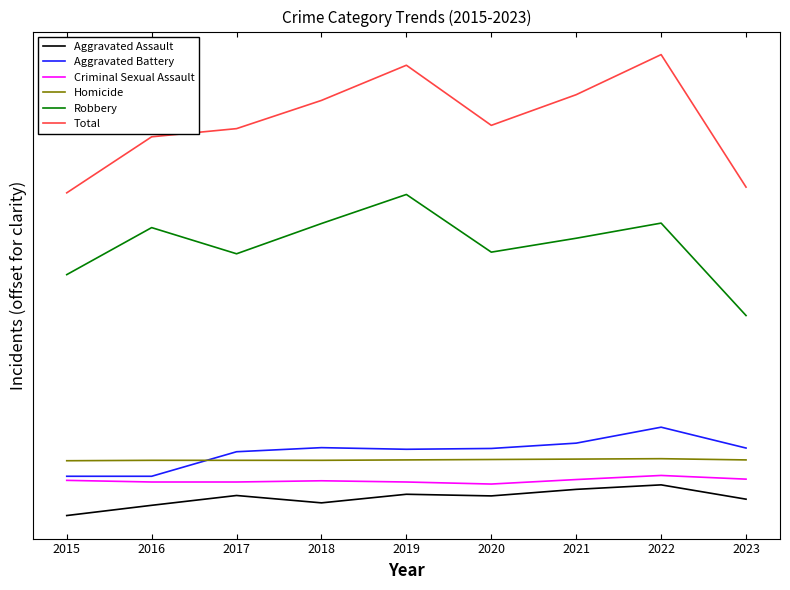

What are all the series names shown in the legend?

Aggravated Assault, Aggravated Battery, Criminal Sexual Assault, Homicide, Robbery, Total